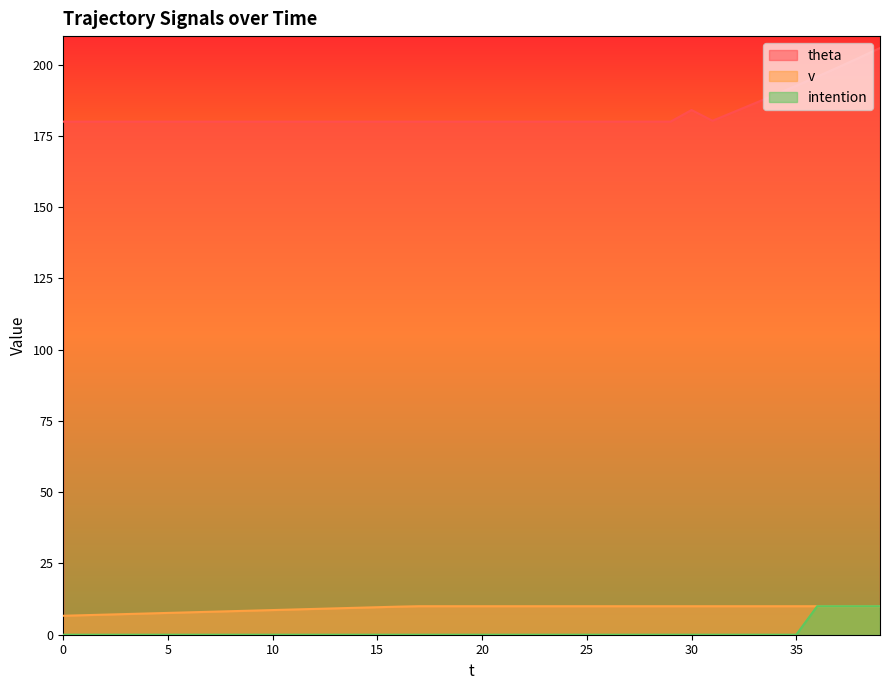

Reading right to left, what are all the values shown in this chart?

theta: 205.8	202.4	199.0	195.8	192.6	189.4	186.4	183.3	180.3	184.1	180.0	180.0	180.0	180.0	180.0	180.0	180.0	180.0	180.0	180.0	180.0	180.0	180.0	180.0	180.0	180.0	180.0	180.0	180.0	180.0	180.0	180.0	180.0	180.0	180.0	180.0	180.0	180.0	180.0	180.0
v: 10.0	10.0	10.0	10.0	10.0	10.0	10.0	10.0	10.0	10.0	10.0	10.0	10.0	10.0	10.0	10.0	10.0	10.0	10.0	10.0	10.0	10.0	10.0	9.8	9.7	9.4	9.2	9.1	8.8	8.7	8.4	8.2	8.1	7.8	7.7	7.5	7.2	7.0	6.8	6.7
intention: 10.0	10.0	10.0	10.0	0.0	0.0	0.0	0.0	0.0	0.0	0.0	0.0	0.0	0.0	0.0	0.0	0.0	0.0	0.0	0.0	0.0	0.0	0.0	0.0	0.0	0.0	0.0	0.0	0.0	0.0	0.0	0.0	0.0	0.0	0.0	0.0	0.0	0.0	0.0	0.0